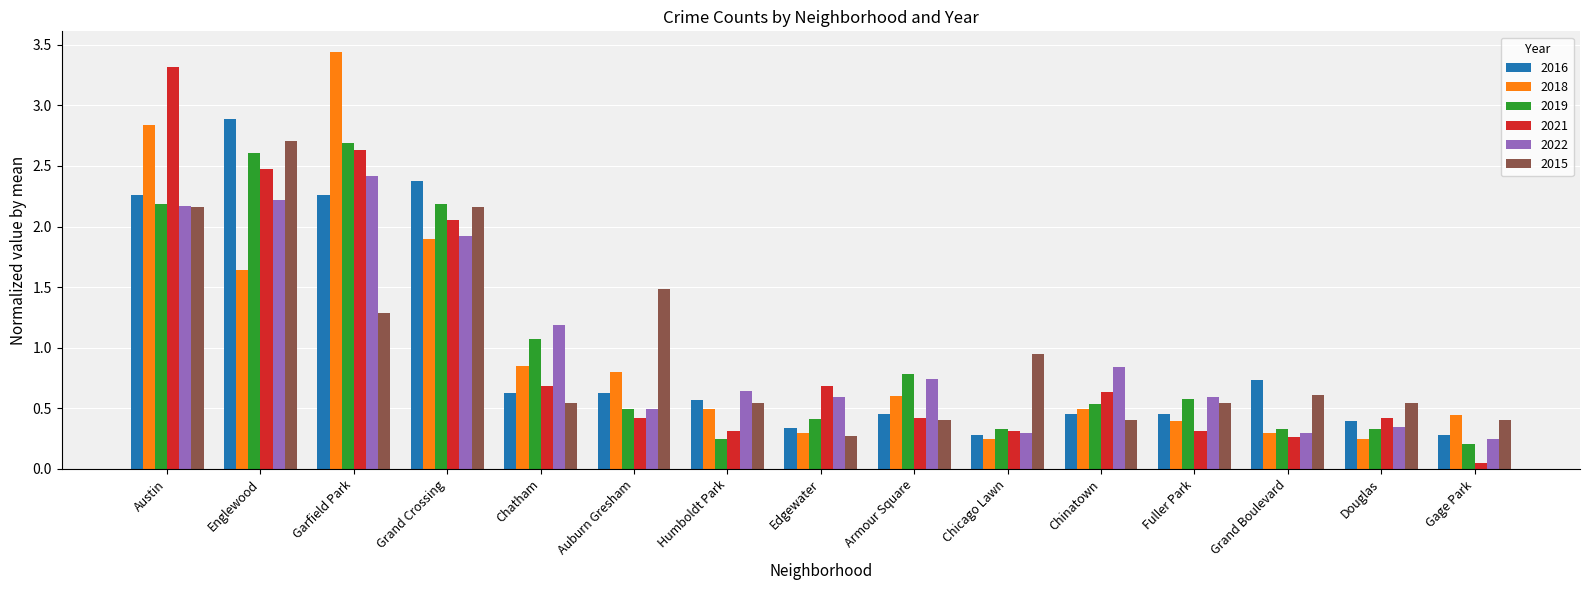

True or false: 2019 has a value of 0.8 at Armour Square.

True